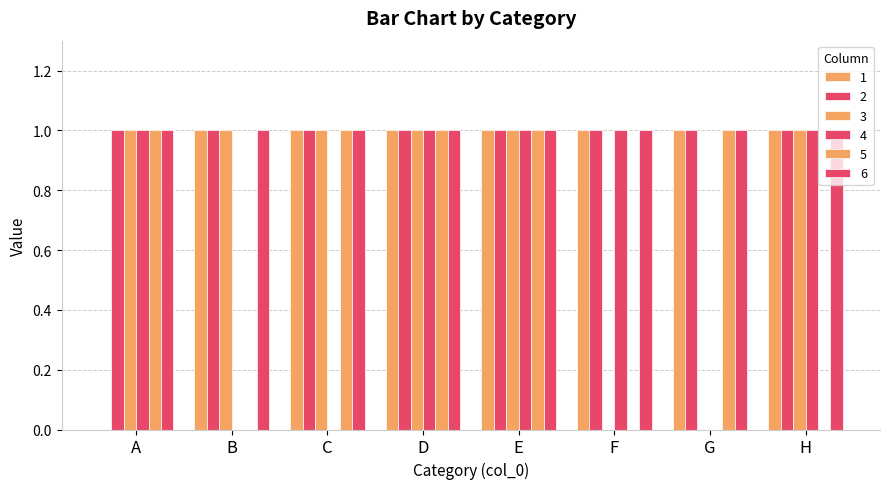

Does the chart contain stacked bars?

No